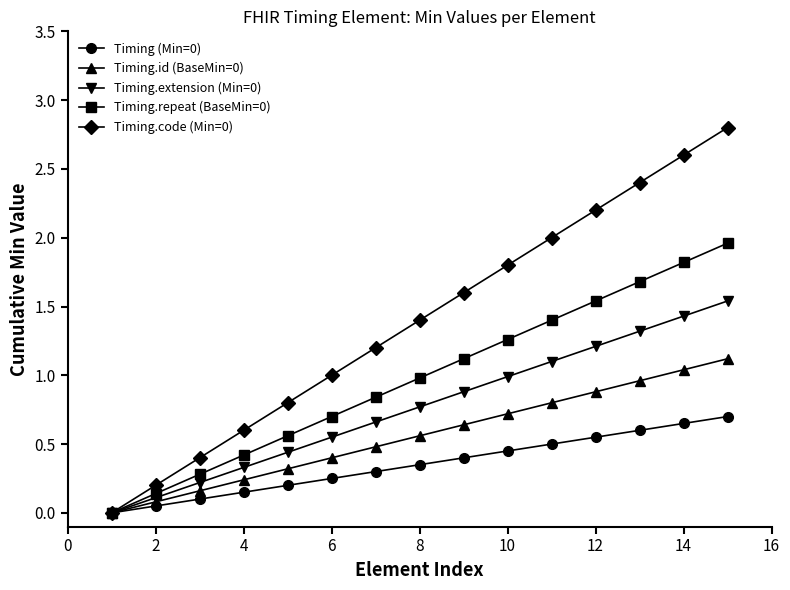

What is the value of the Timing.extension (Min=0) point at the 4th from the left?

0.3